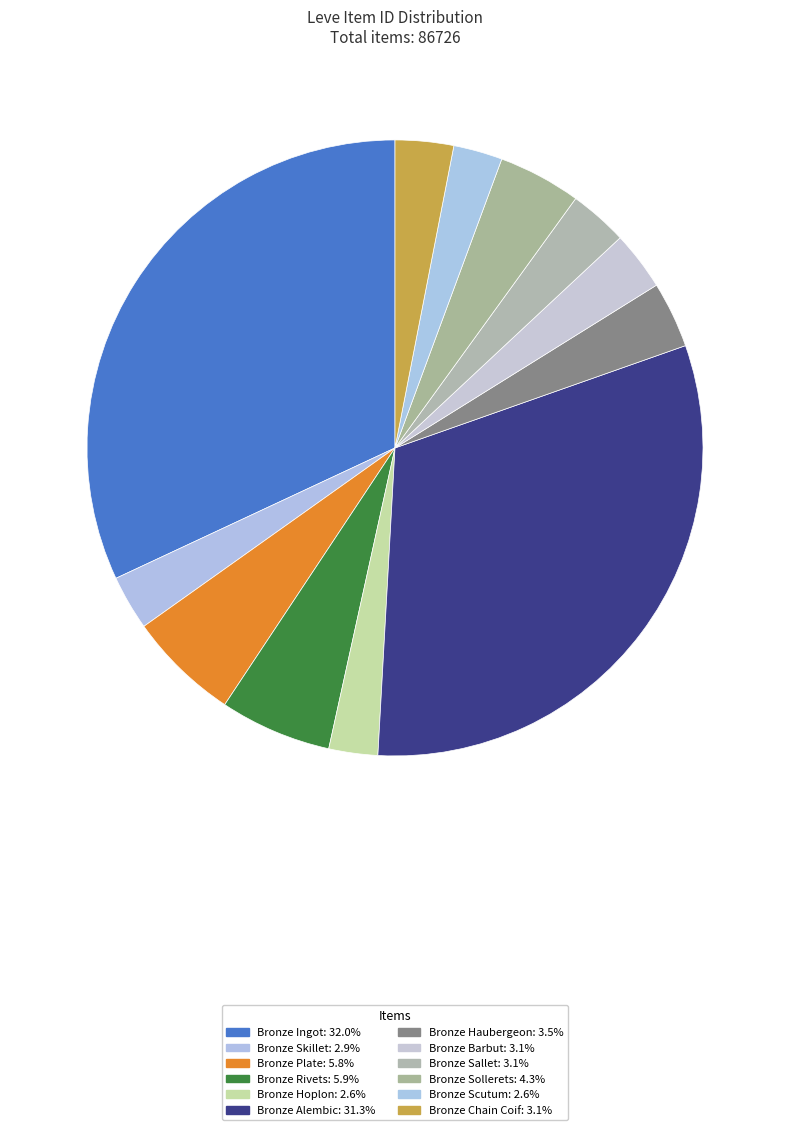

To the nearest percent, what is the combined percentage of Bronze Haubergeon and Bronze Plate?

9%